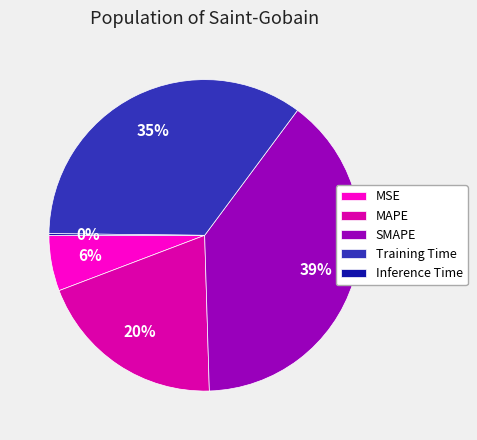

Does any single category account for the majority?

No